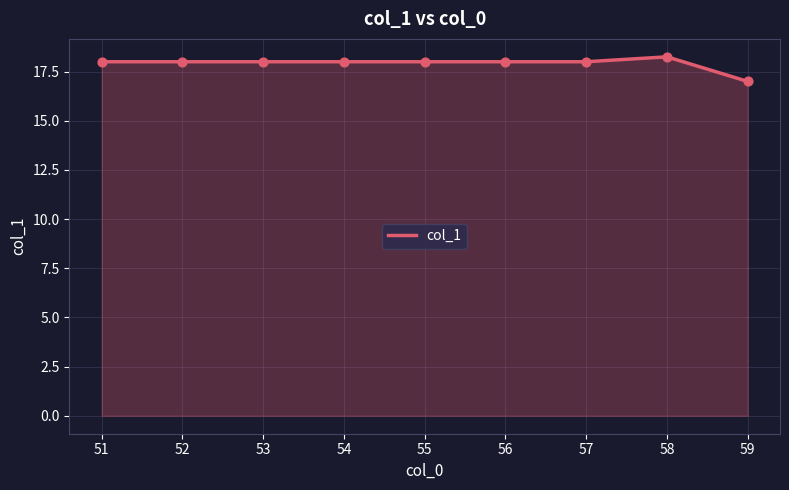

Approximately how many times larger is the value at 53 compared to 55?

1.0